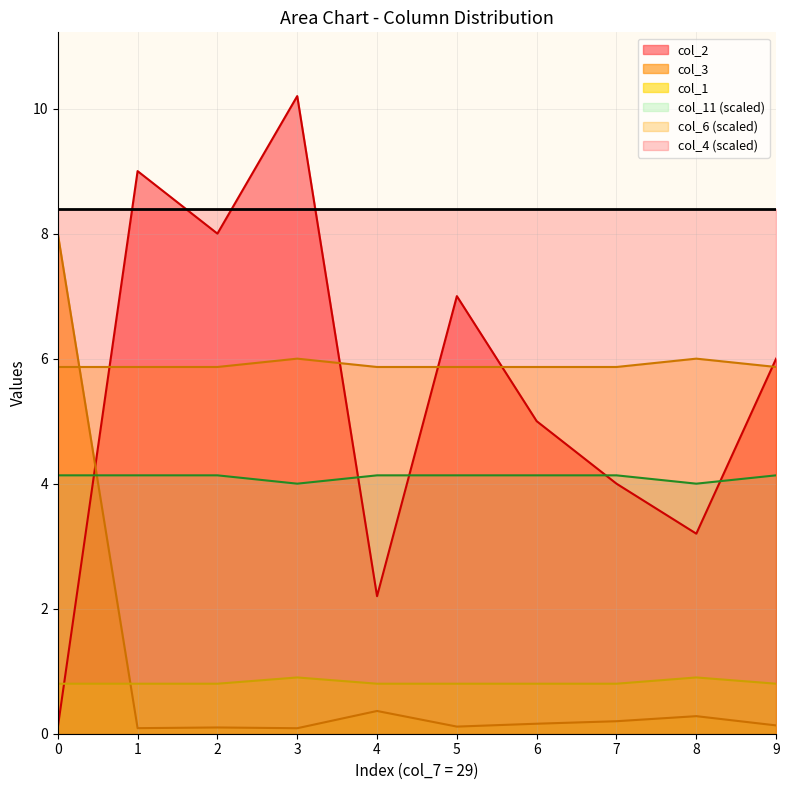

At which category does the chart reach its peak across all series?

3